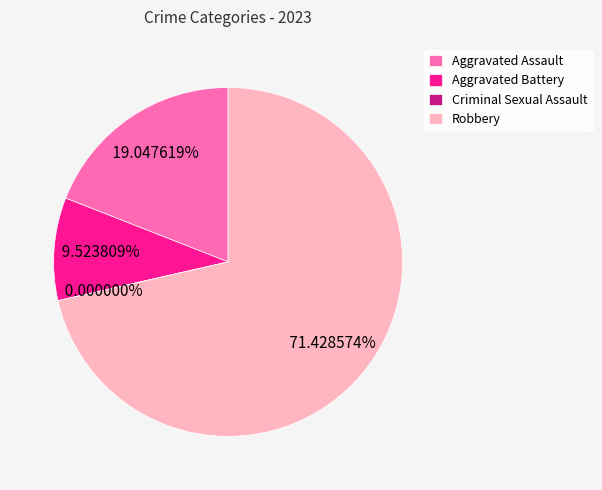

Does Robbery account for over 50% of the chart?

Yes